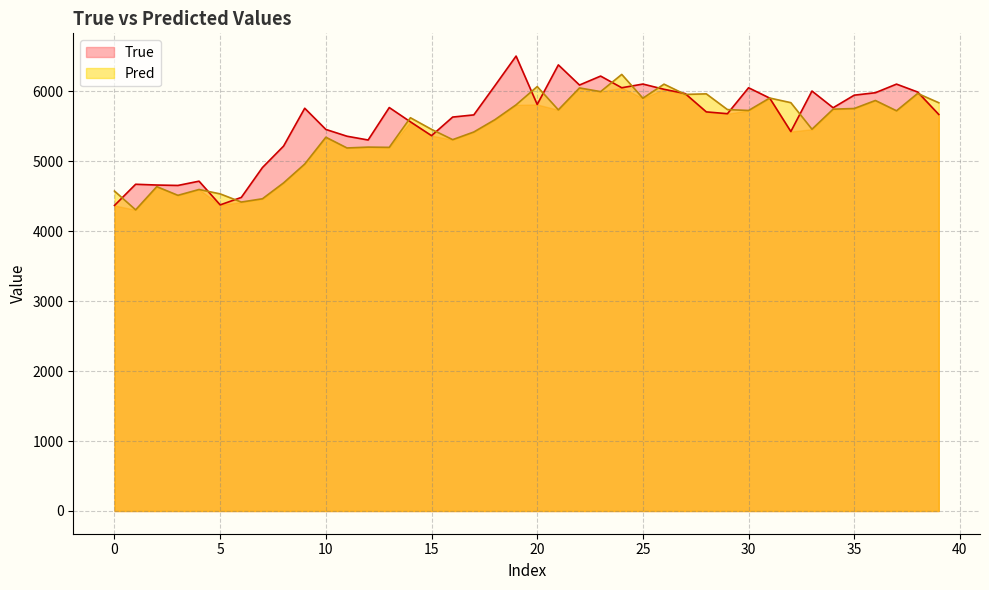

What is the difference between the maximum and minimum values in the Pred series?

1936.8